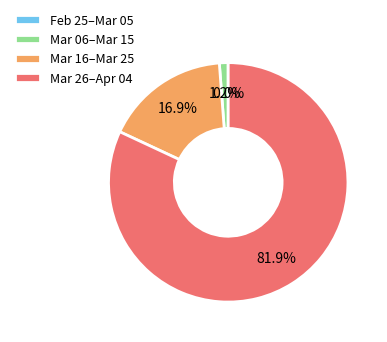

Which category accounts for the majority?

Mar 26–Apr 04